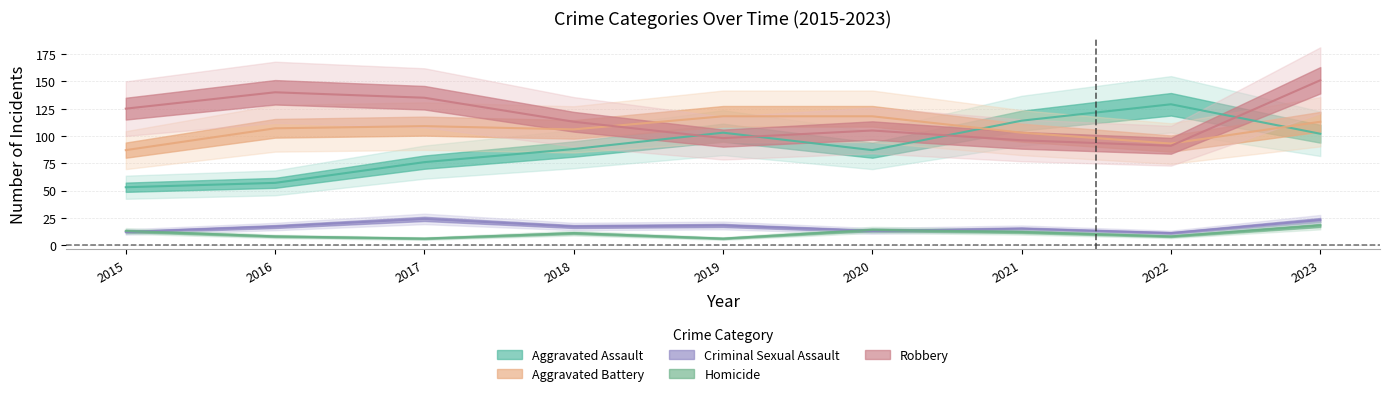

What are all the series names shown in the legend?

Aggravated Assault, Aggravated Battery, Criminal Sexual Assault, Homicide, Robbery